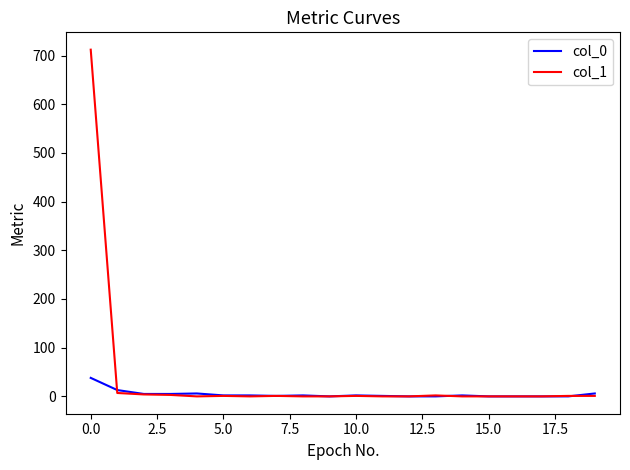

Which series has the largest range (max minus min)?

col_1